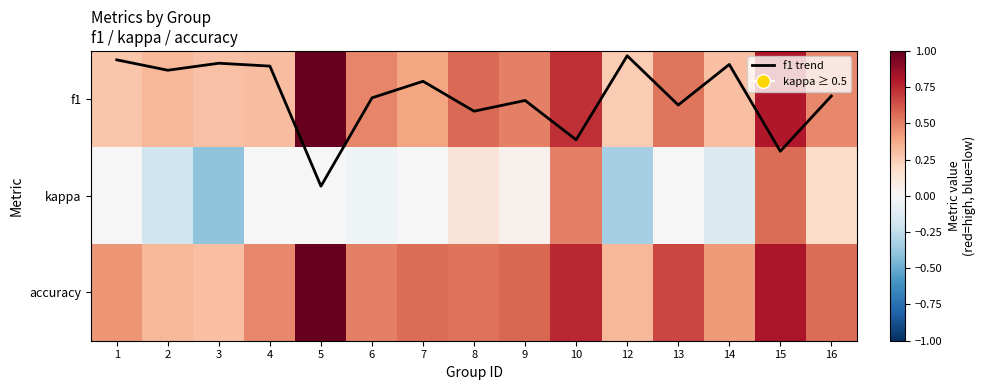

At which label is f1 closest to 0?

12